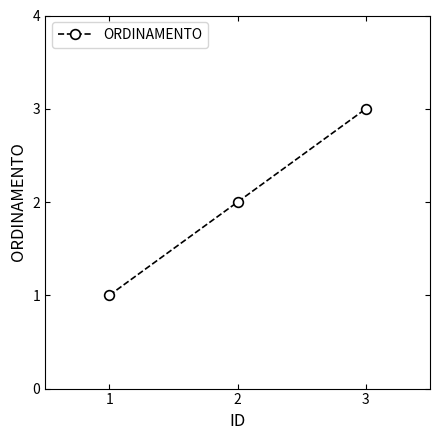

What is the approximate value at 3?

3